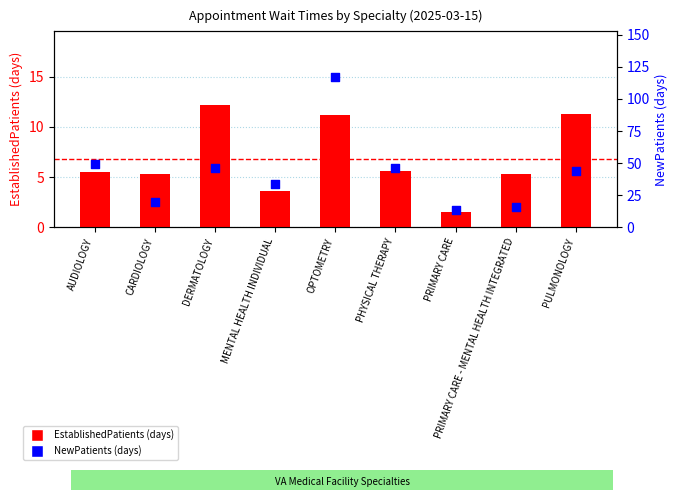

What are all the series names shown in the legend?

EstablishedPatients, NewPatients